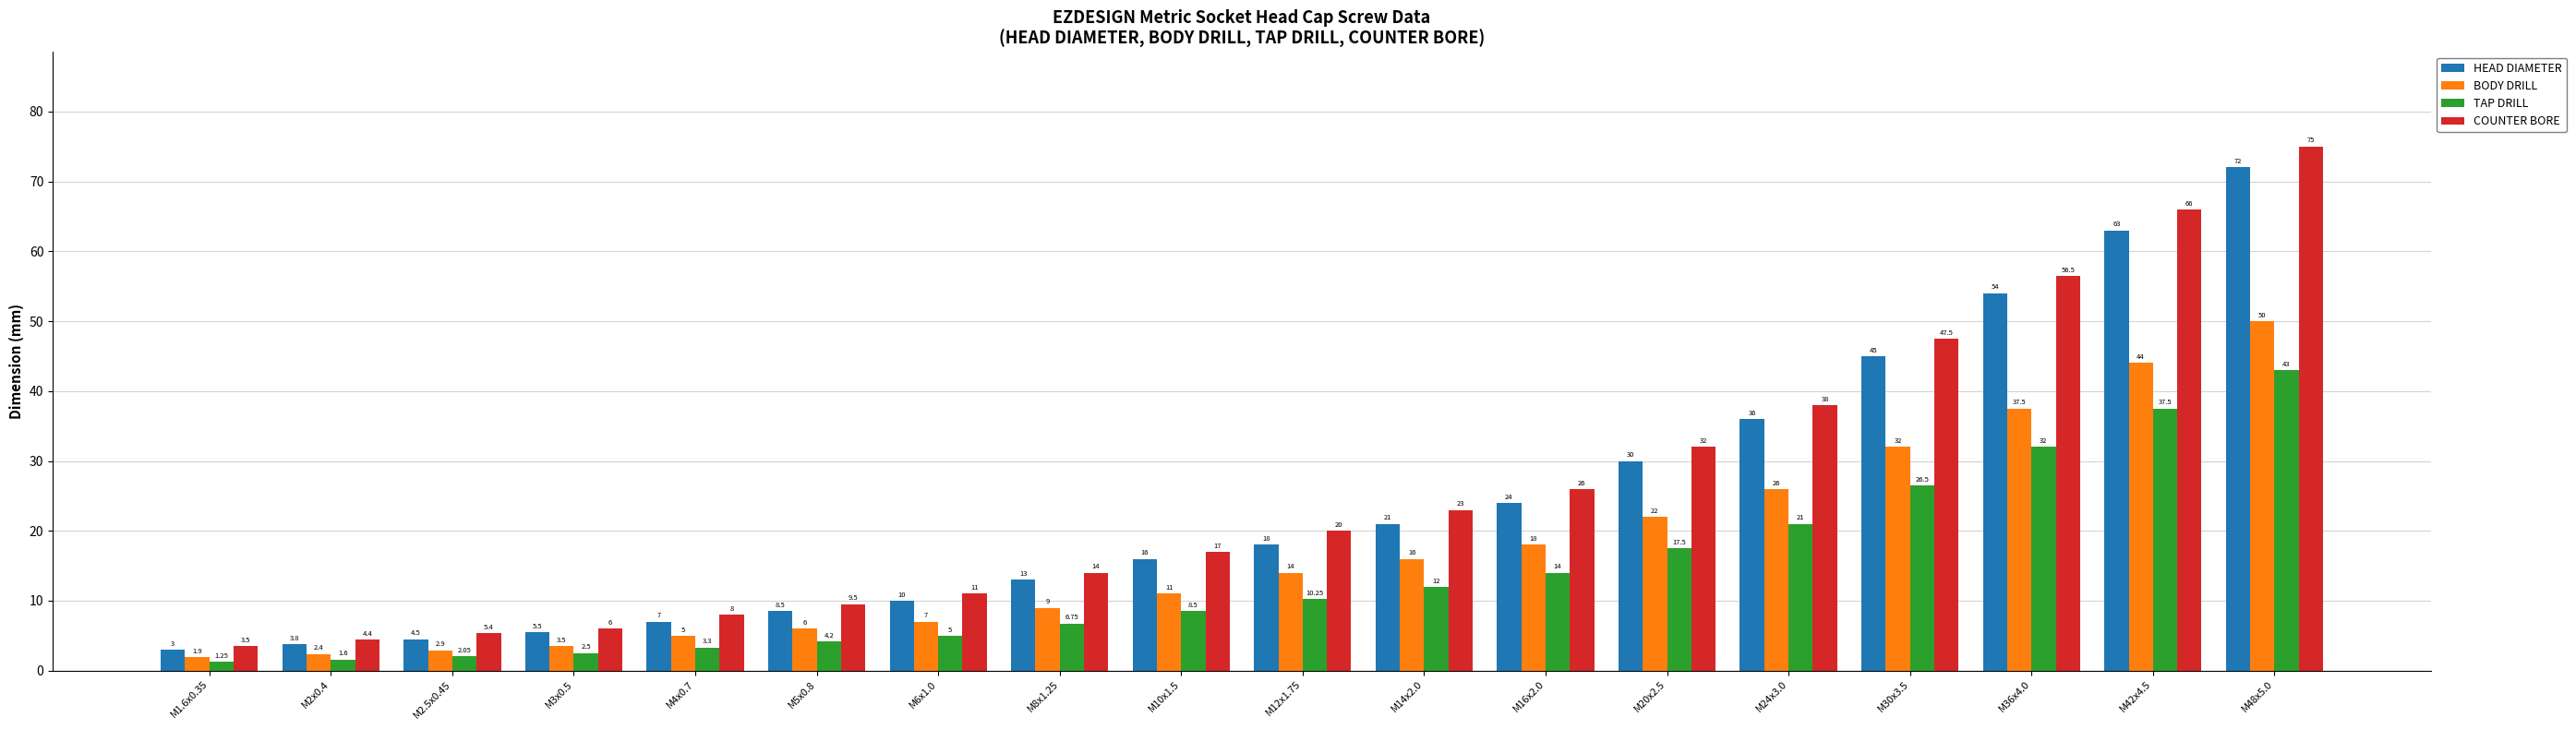

At which category is the sum across all series the highest?

M48x5.0